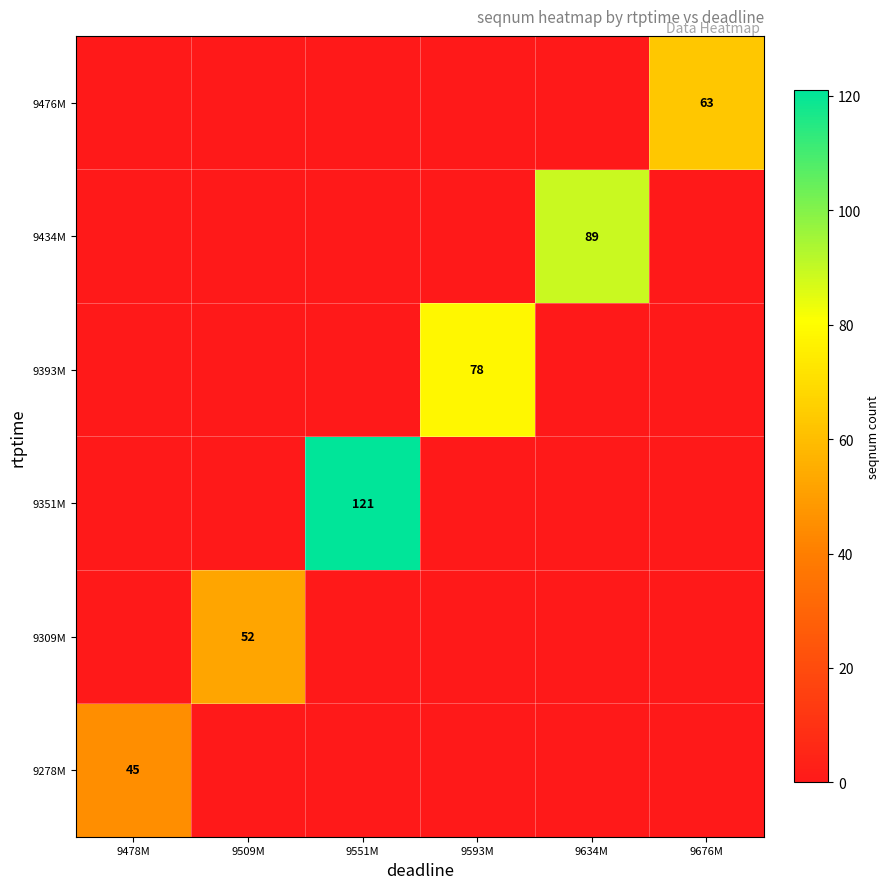

What is the difference between the highest and lowest values at 9509M?

52